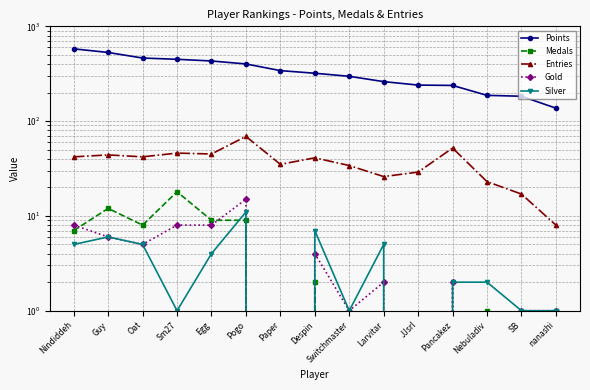

Is this an area chart (filled region under the line)?

No